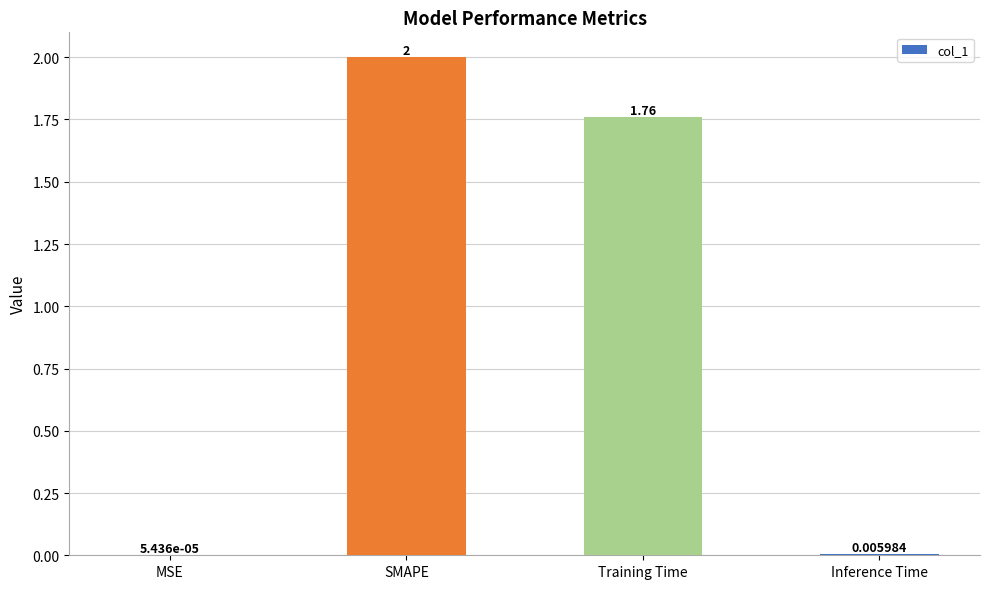

At which category does the chart reach its peak across all series?

SMAPE